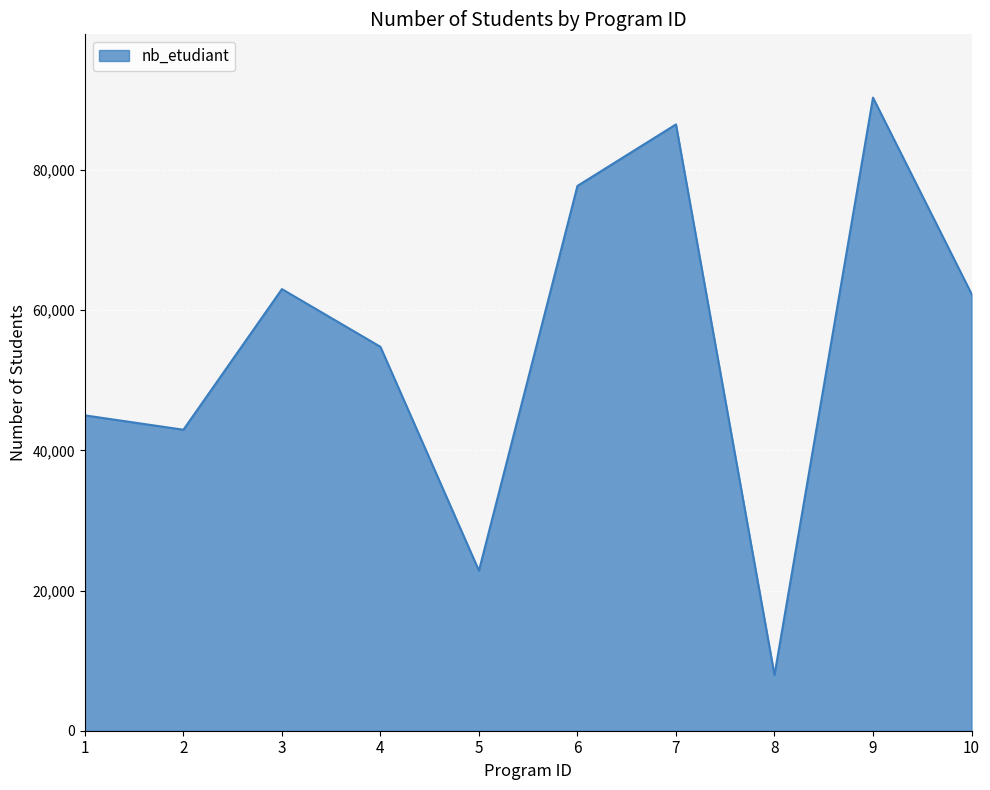

The chart shows a value of 107902 at 3. True or false?

False